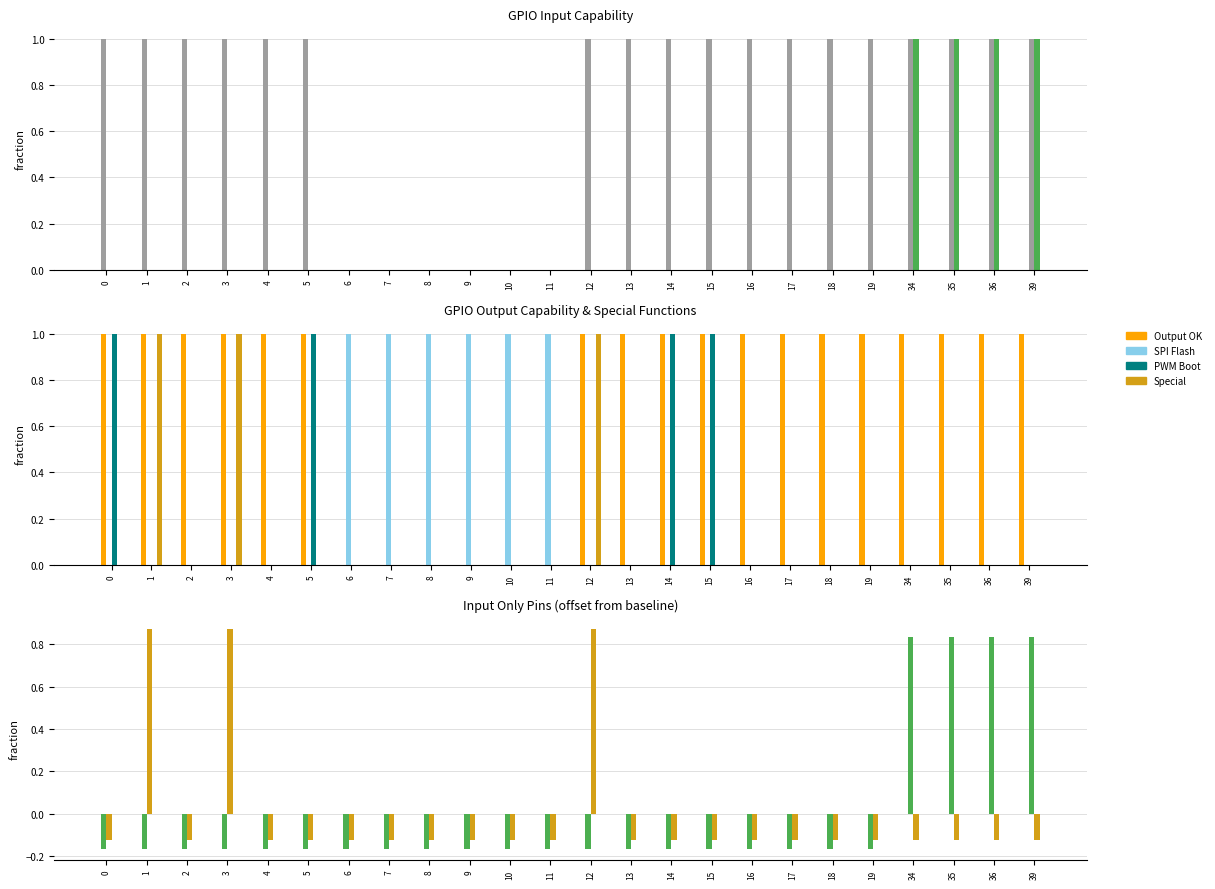

Which series changed the most between 3 and 14?

PWM Boot